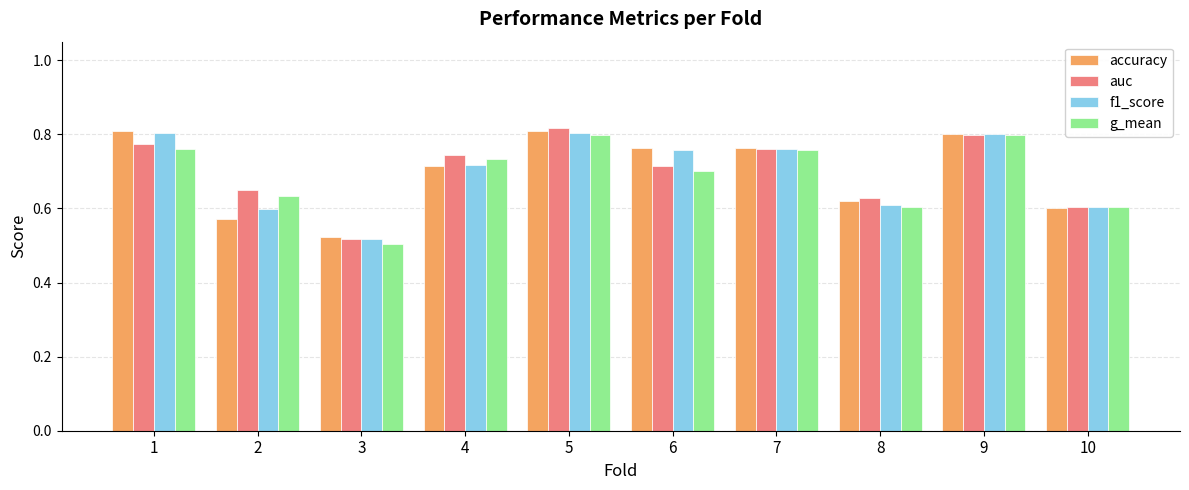

What is the difference between the highest and lowest values at 2?

0.1